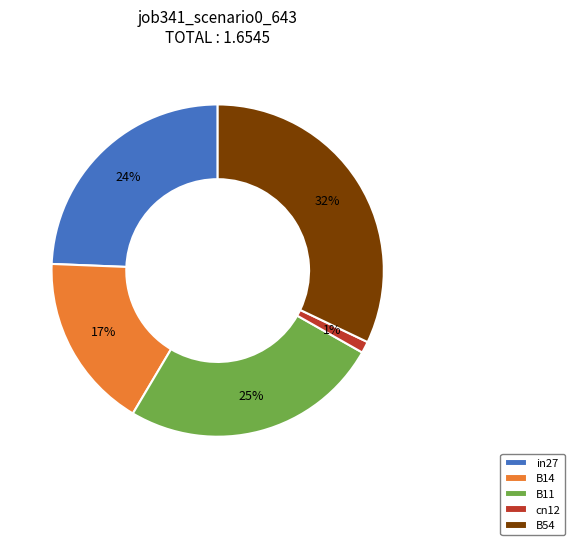

To the nearest percent, what percentage of the pie is in27?

24%